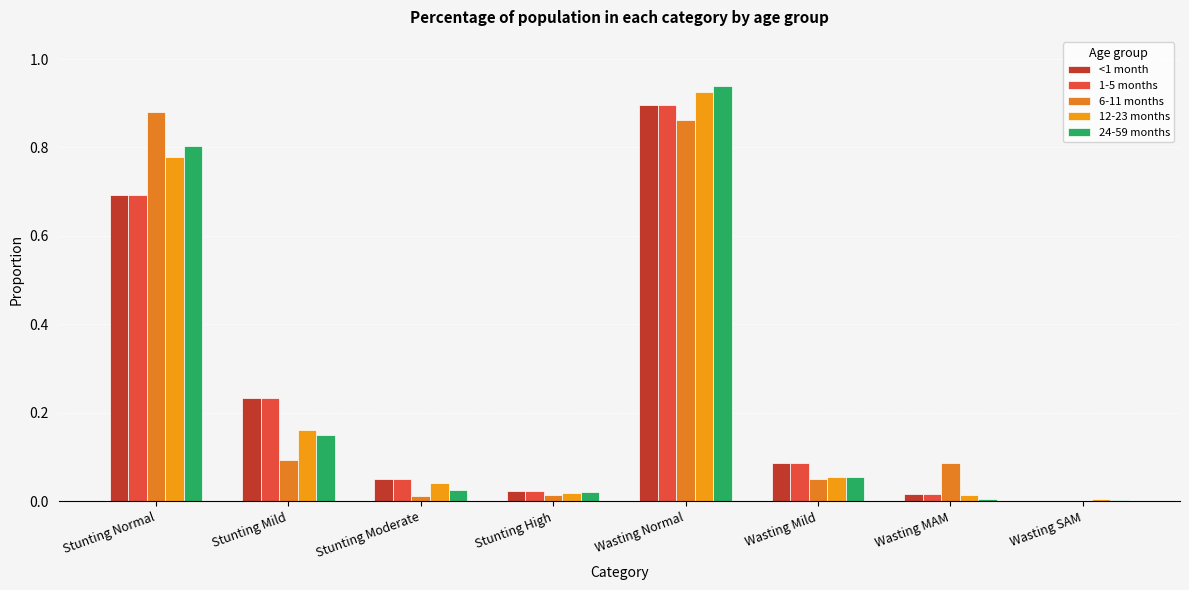

What is the value of the 1-5 months bar at the 1st from the left?

0.7